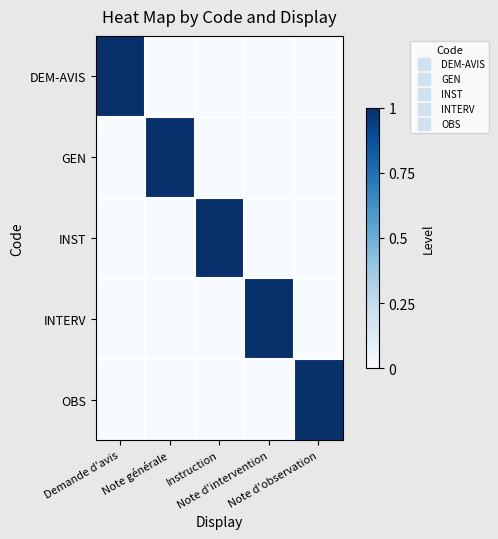

Which has a higher value, Demande d'avis or Note d'observation?

Demande d'avis